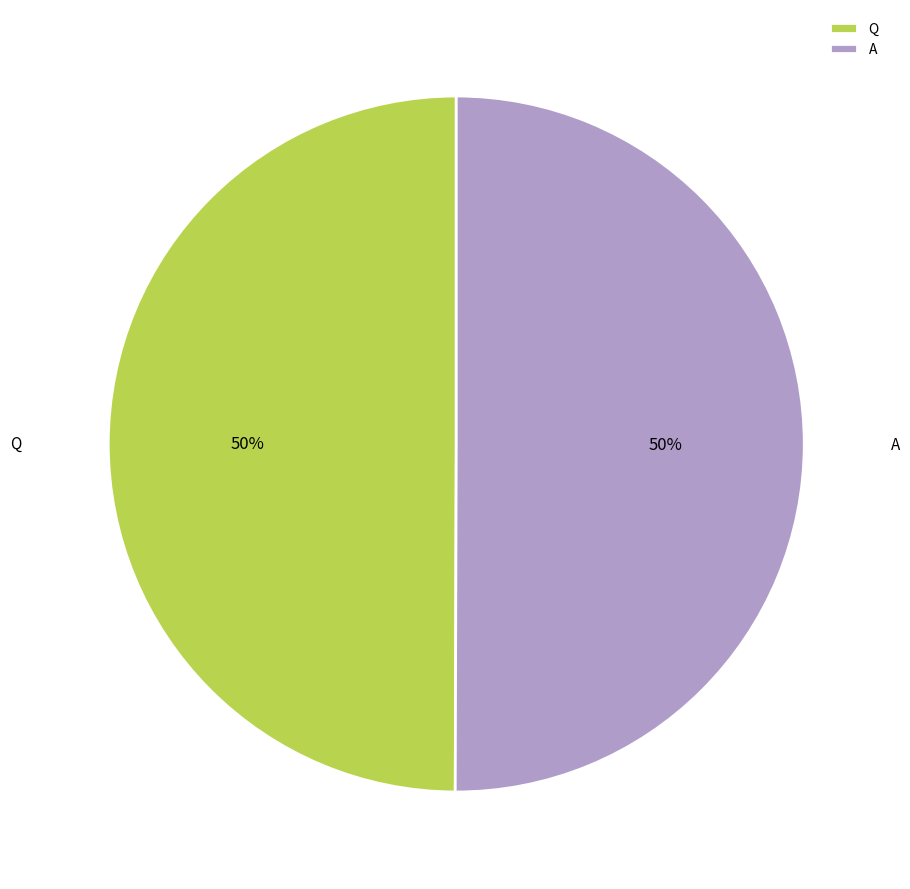

Approximately how many times larger is the value at A compared to Q?

1.0